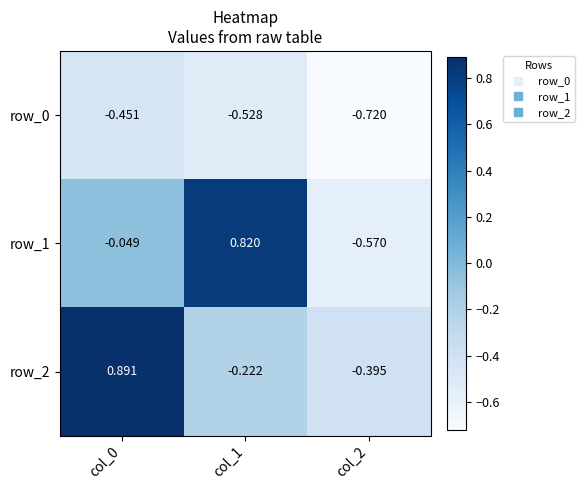

Is the value of row_2 at col_2 greater than the value of row_0 at col_2?

Yes